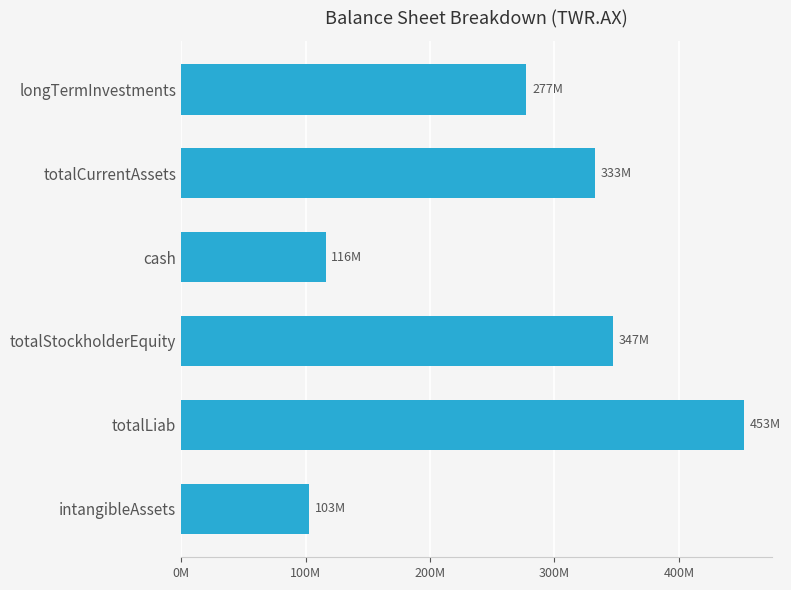

What is the sum of all values?

1628862000